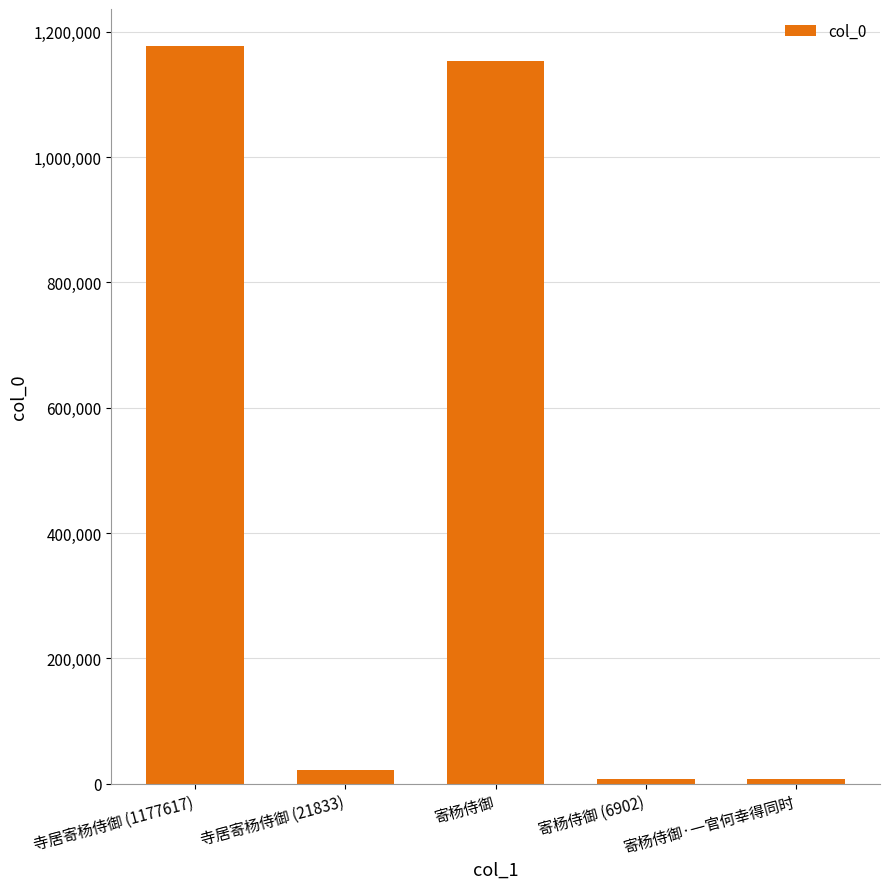

What is the label of the 2nd bar from the left?

寺居寄杨侍御 (21833)